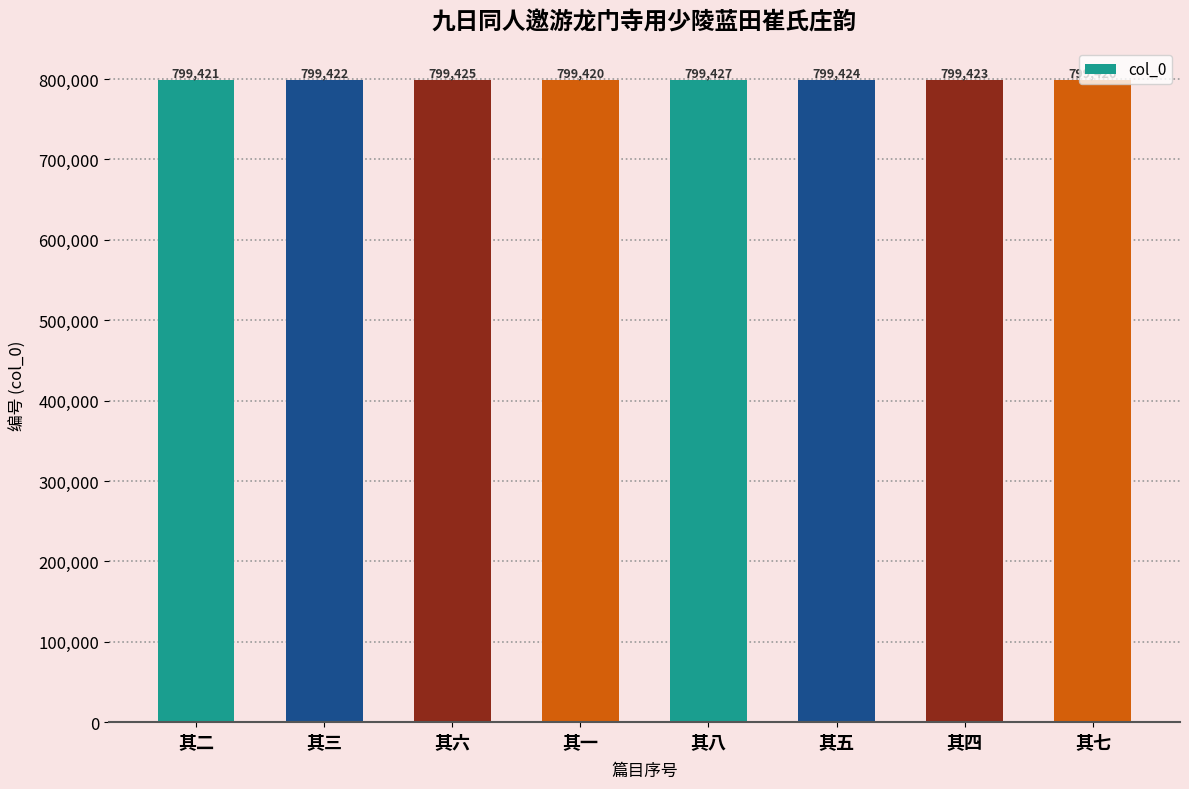

Reading left to right, list all the values displayed in this chart.

799421	799422	799425	799420	799427	799424	799423	799426